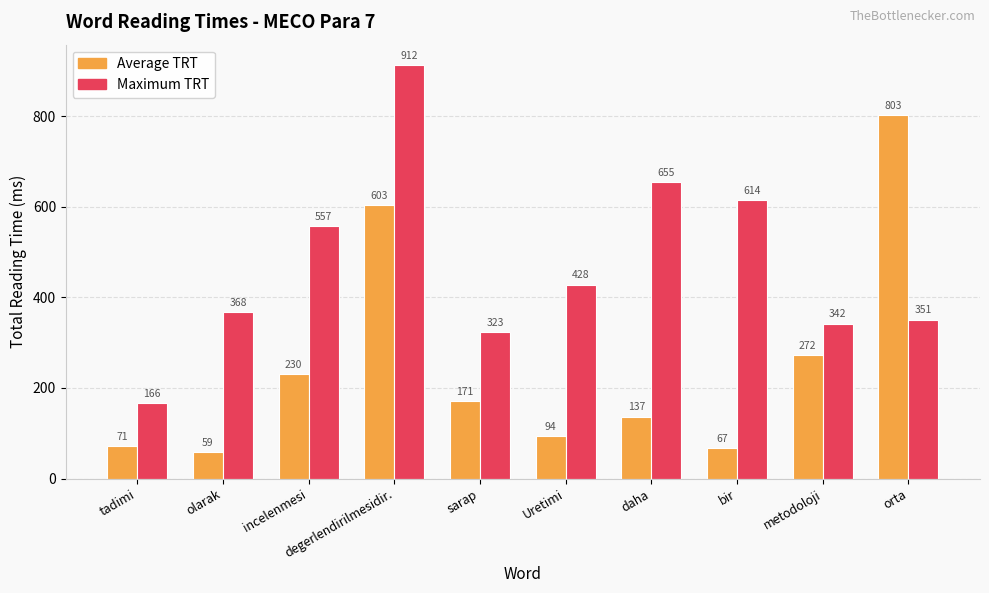

What is the value of the Maximum TRT bar at the 7th from the left?

655